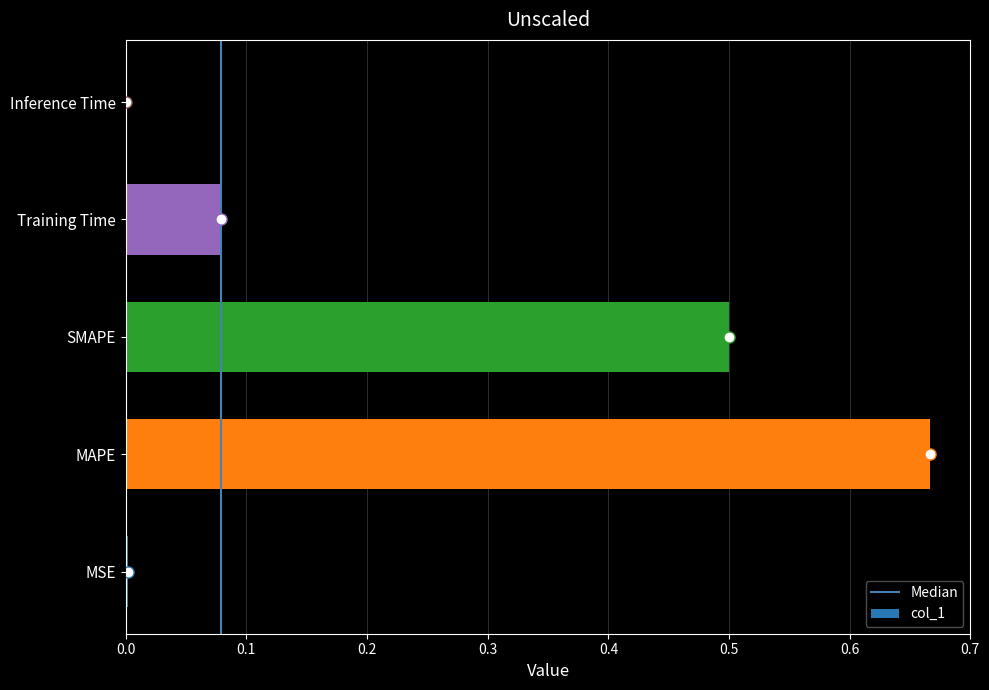

Is it true that the value at MSE is 0.0?

True